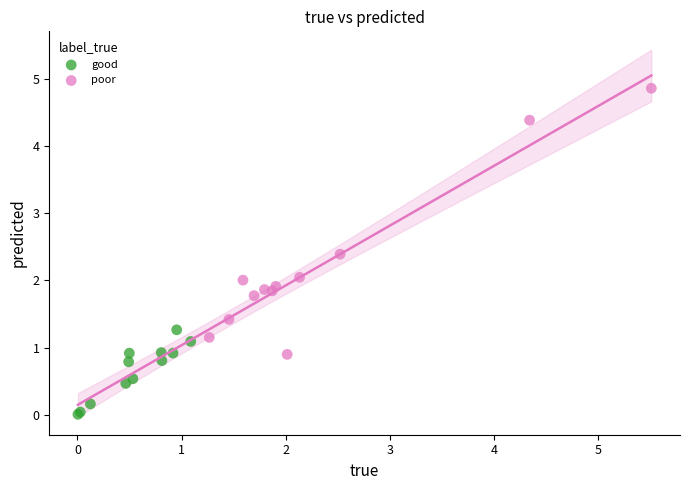

Which series has the largest Y range (max minus min)?

poor